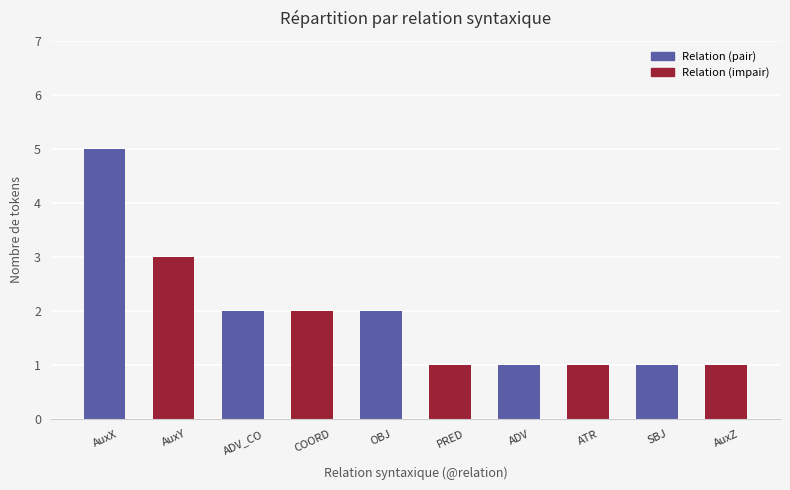

What is the greatest value displayed?

5